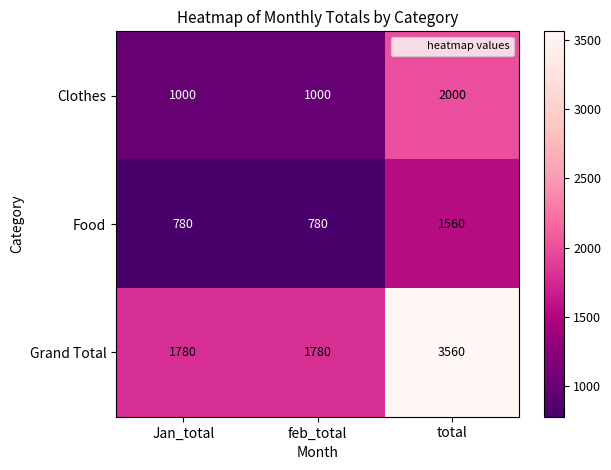

Which series has the largest range (max minus min)?

Grand Total